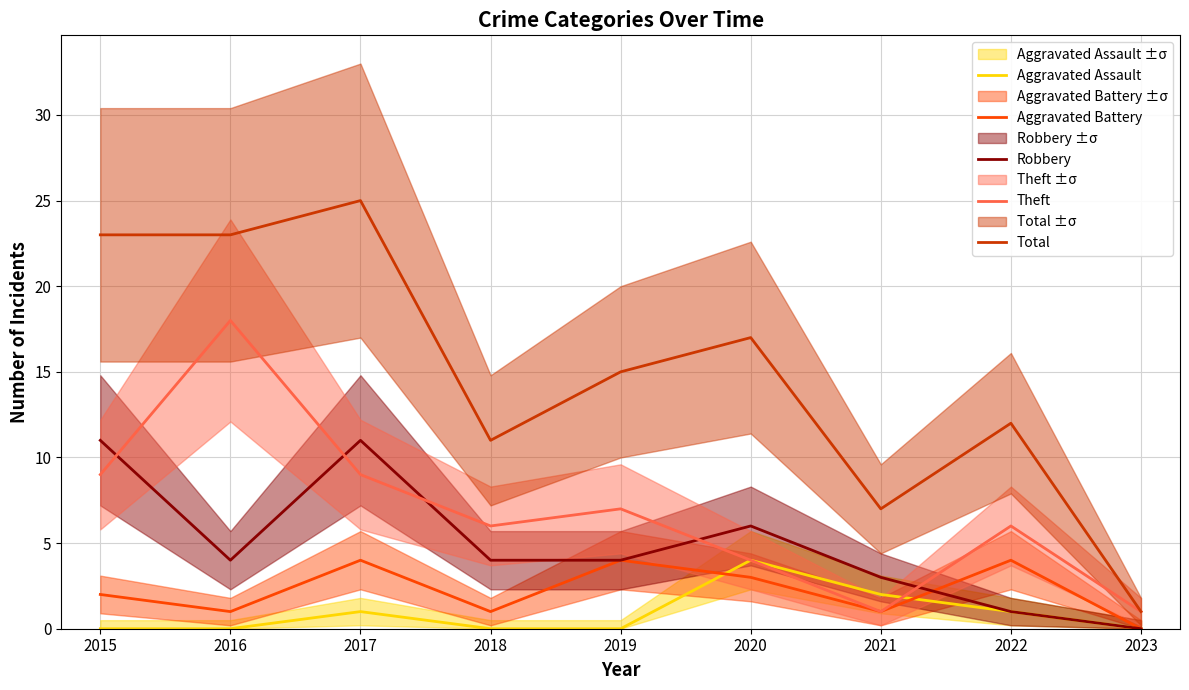

What is the sum of the Theft values at 2017 and 2021?

10